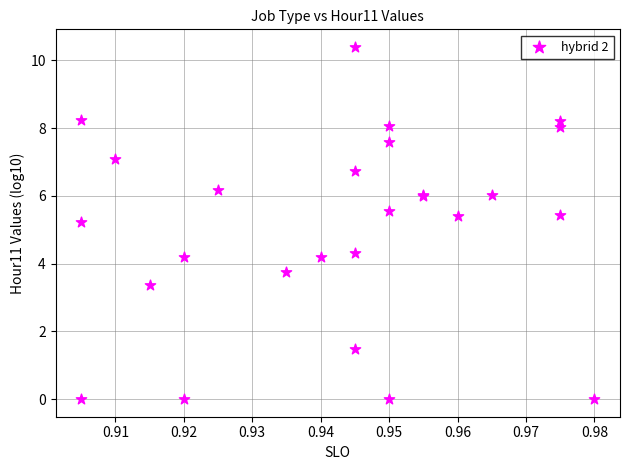

What Y value in the scatter plot is closest to 5?

5.2